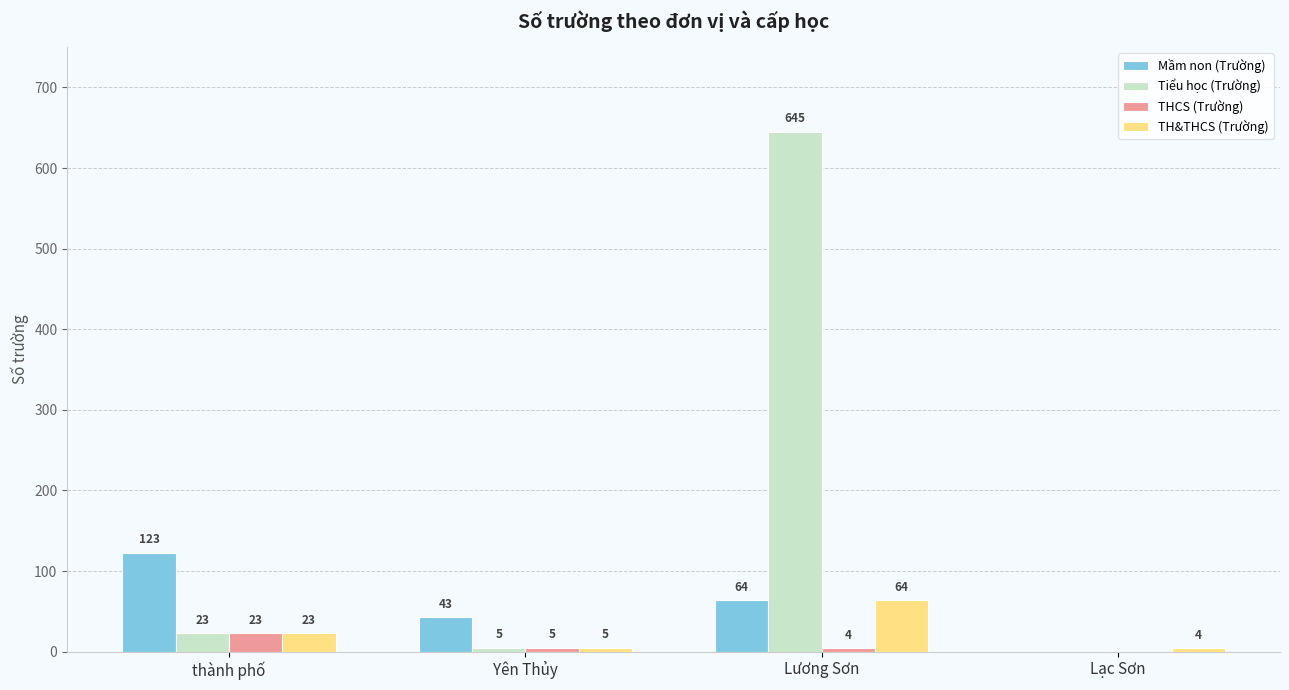

Is the value of Tiểu học (Trường) at Yên Thủy greater than the value of Mầm non (Trường) at Lạc Sơn?

Yes